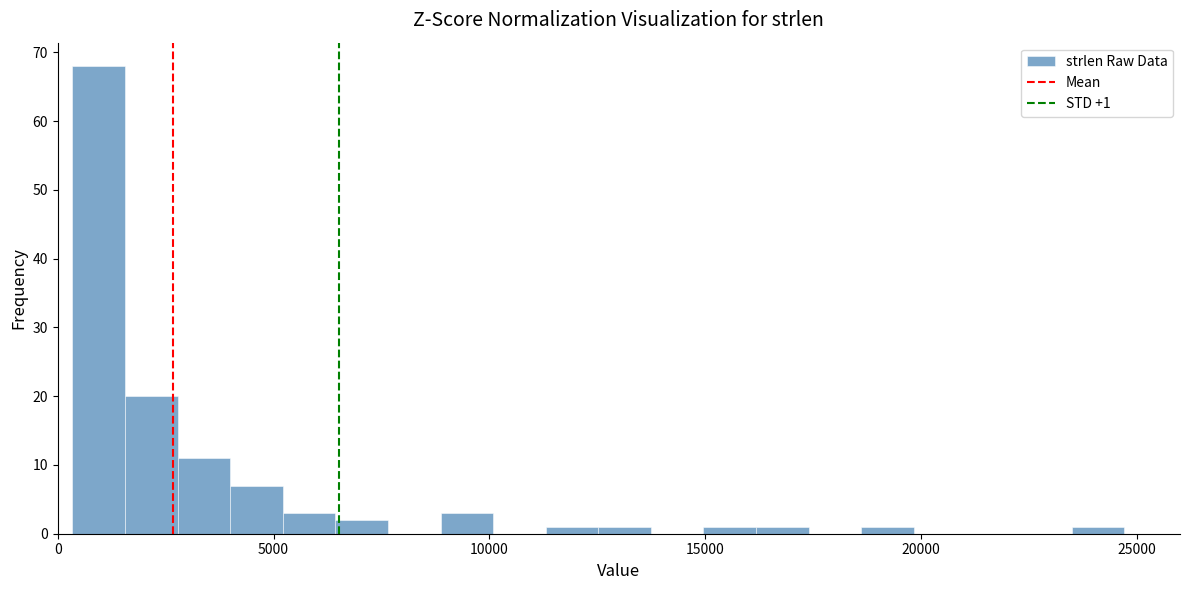

Around what value on the x-axis is the tallest bar? Give the approximate position of its centre, as read against the axis.

1000